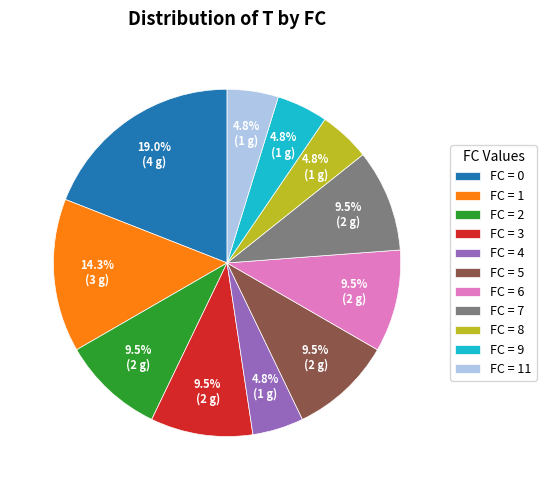

Does FC = 5 represent more than half of the total?

No